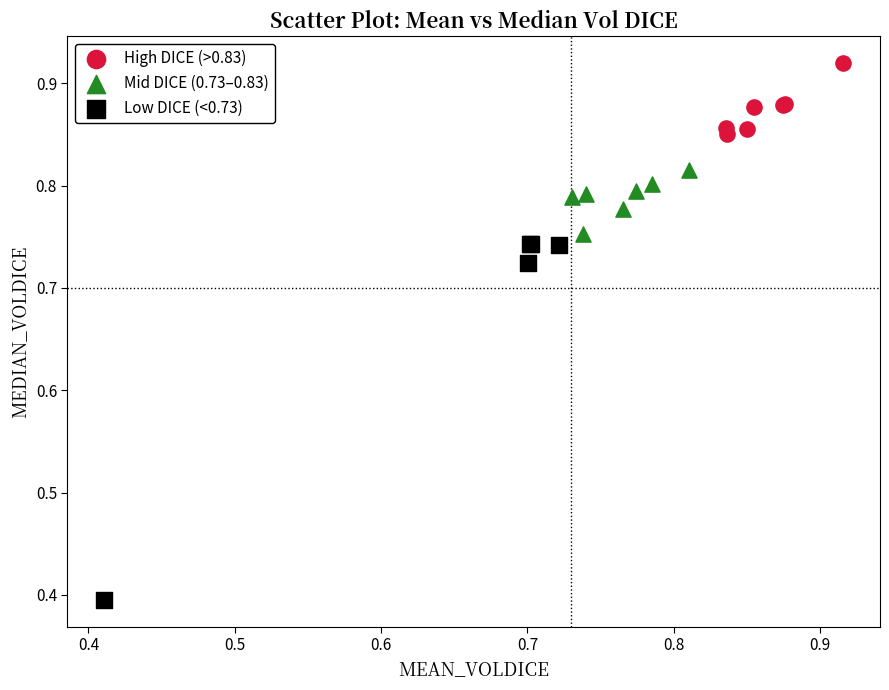

Which series reaches the minimum Y coordinate?

Low DICE (<0.73)